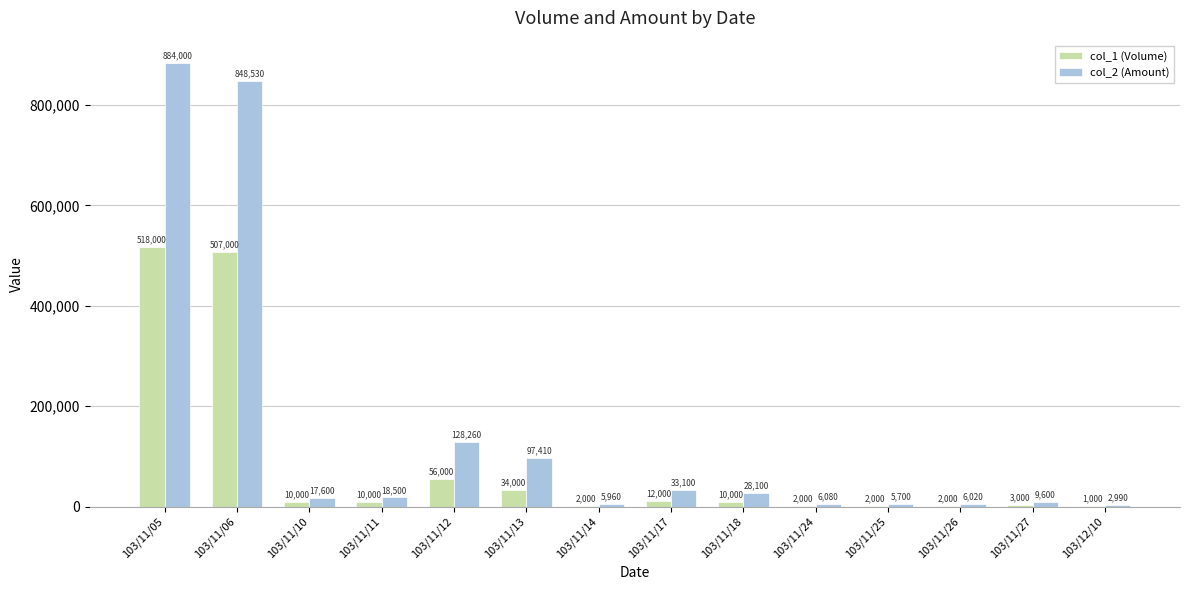

Where is col_1 (Volume) nearest to the value 259500?

103/11/12